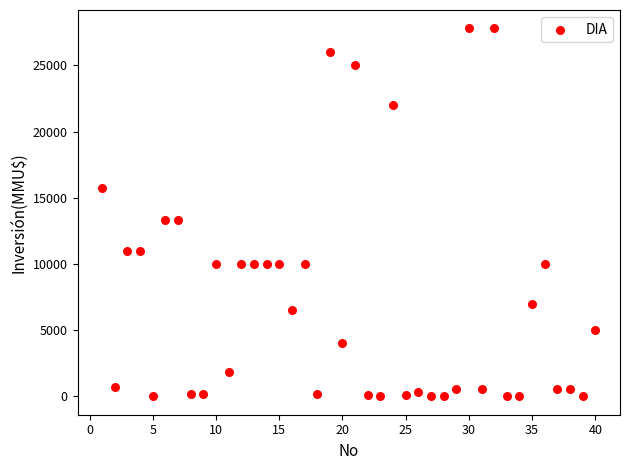

What is the range of Y values (max minus min)?

27800